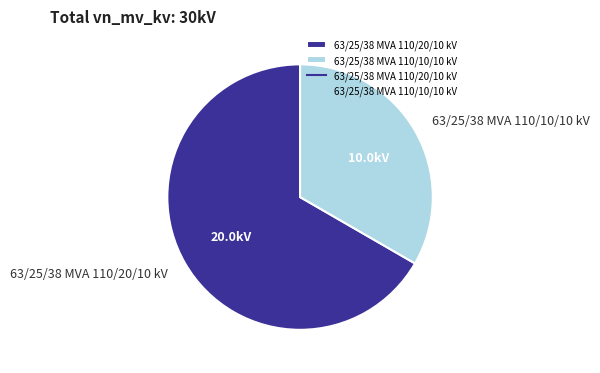

Rank the categories by value from highest to lowest.

63/25/38 MVA 110/20/10 kV, 63/25/38 MVA 110/10/10 kV